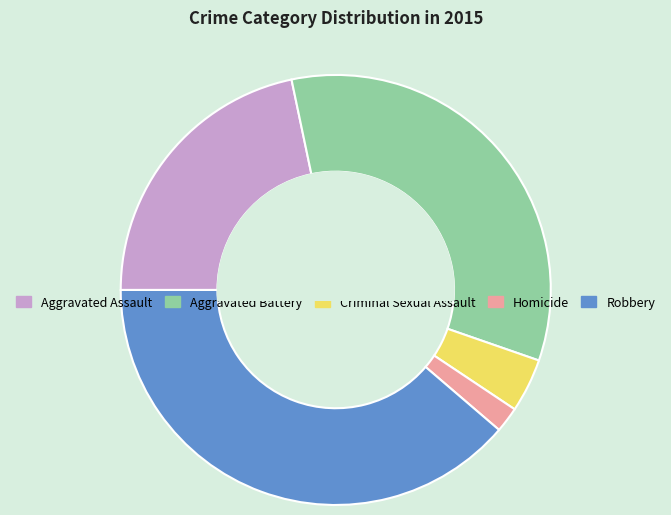

Which has a higher value, Aggravated Battery or Homicide?

Aggravated Battery